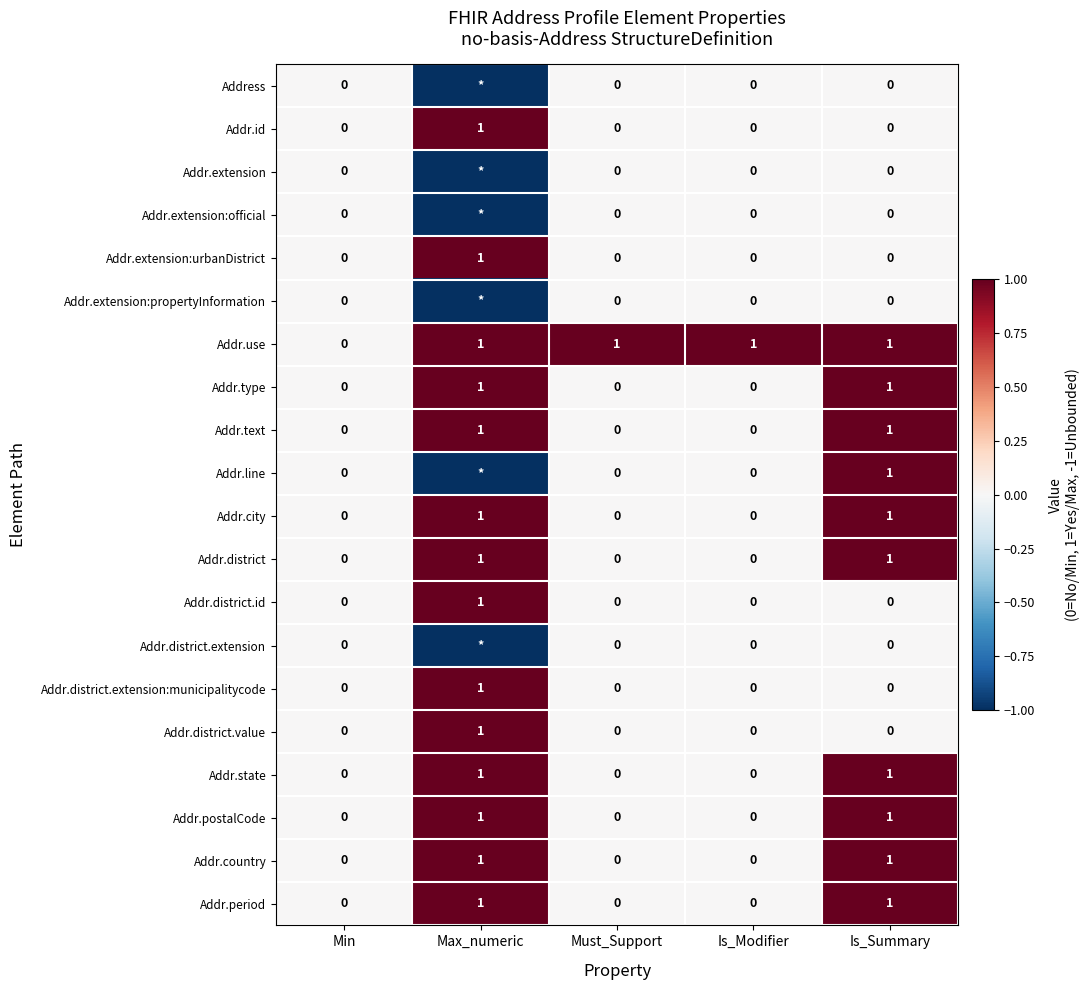

How many categories are shown in the chart?

5